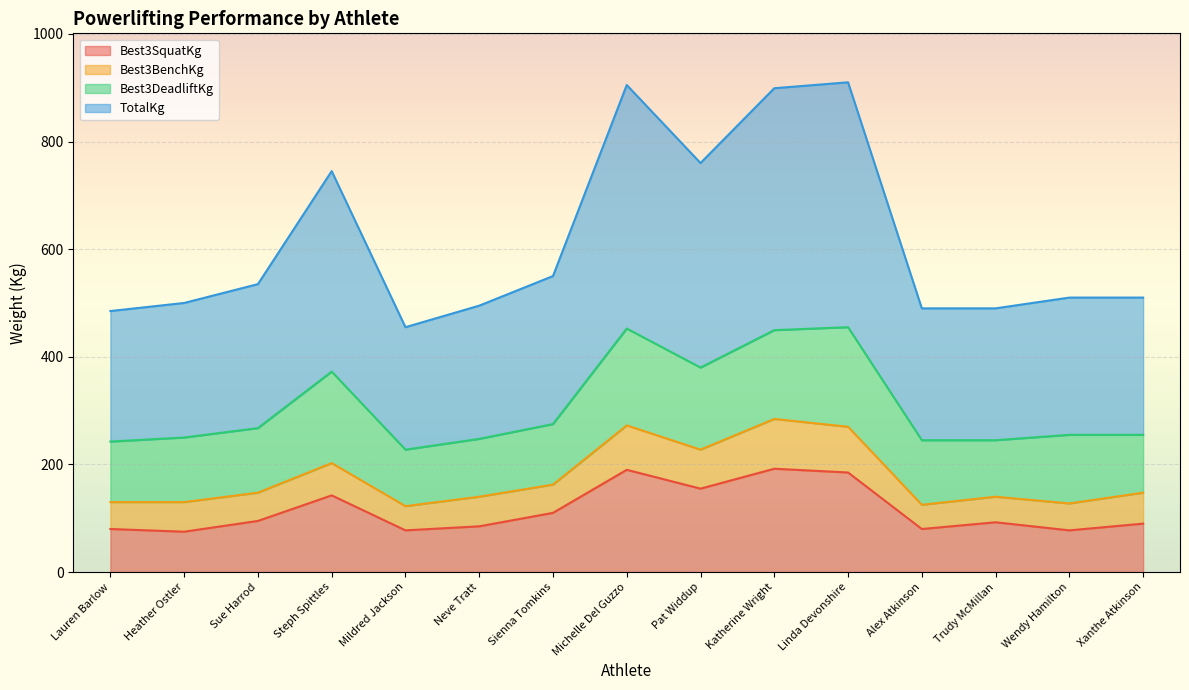

What is the maximum value for Best3SquatKg?

192.0